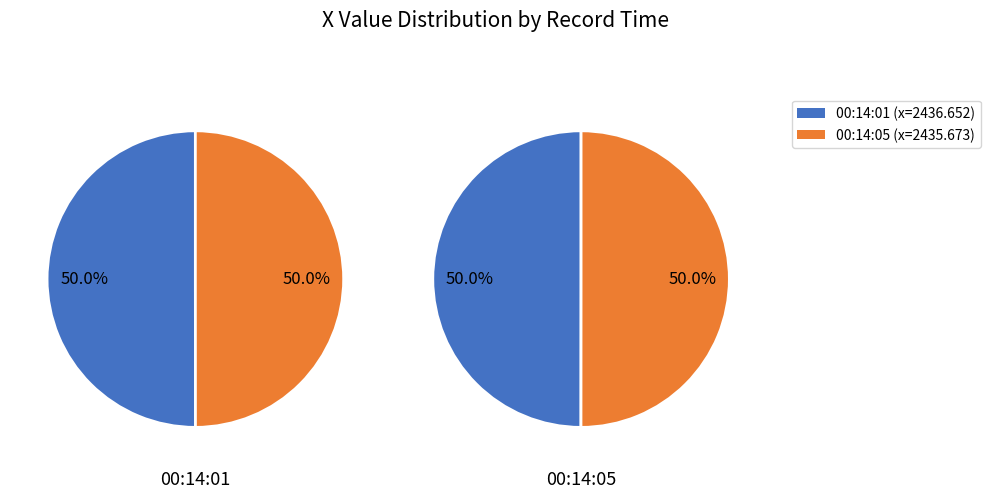

How many segments does this pie chart have?

2